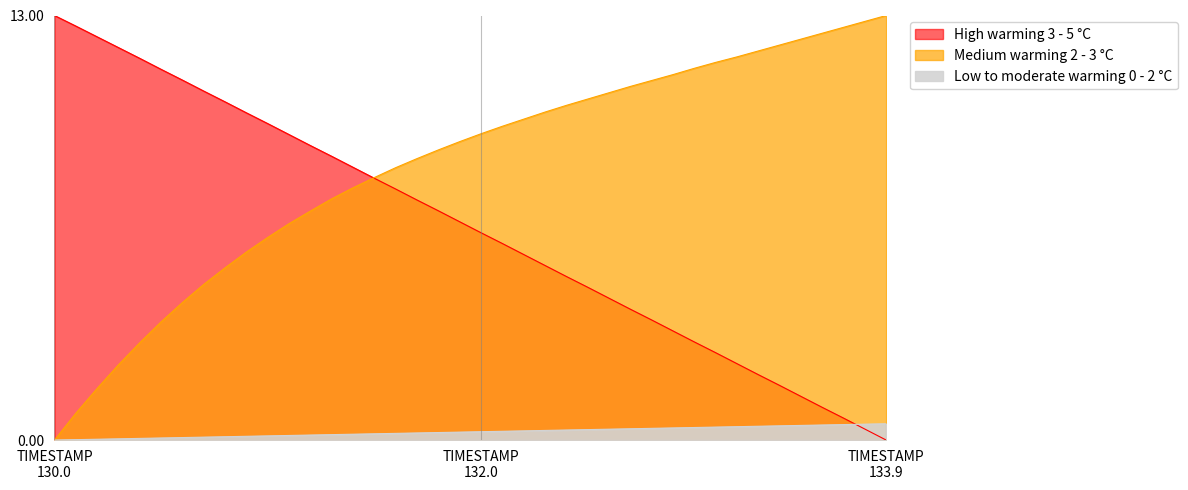

What is the difference between the maximum and minimum values in the X series?

13.0